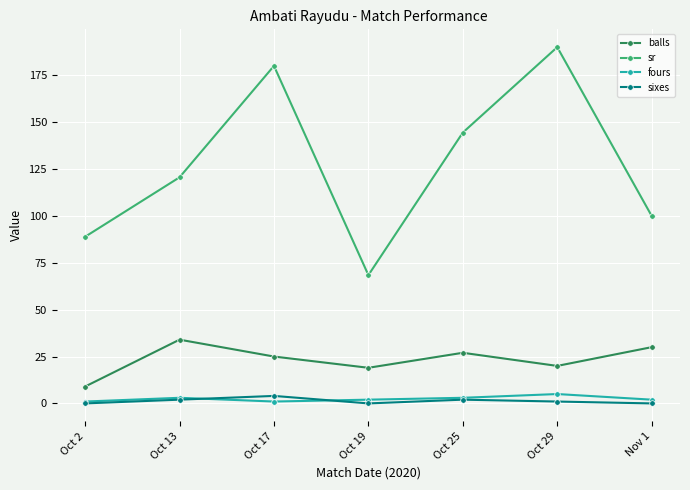

True or false: balls and sr intersect in this chart.

False